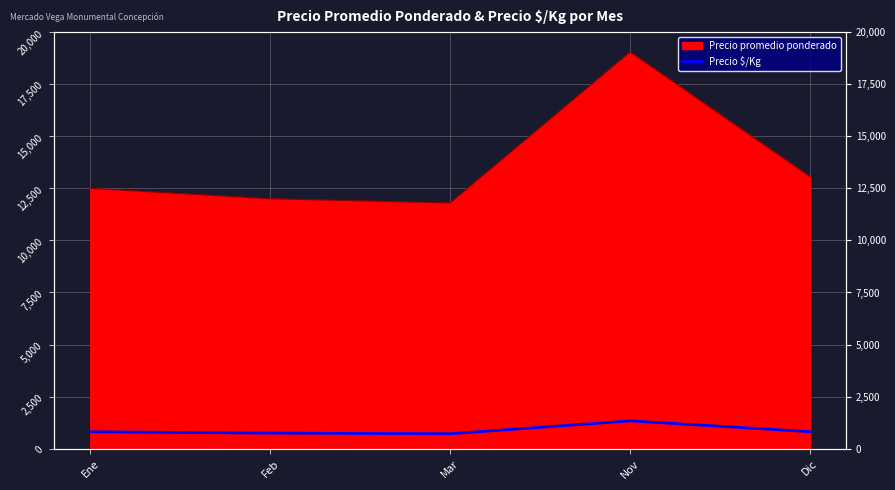

What is the label of the 1st point from the left?

Ene